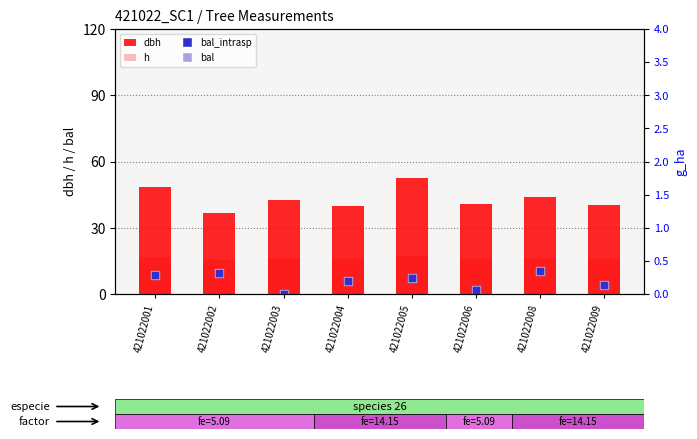

Which series has the largest Y range (max minus min)?

dbh